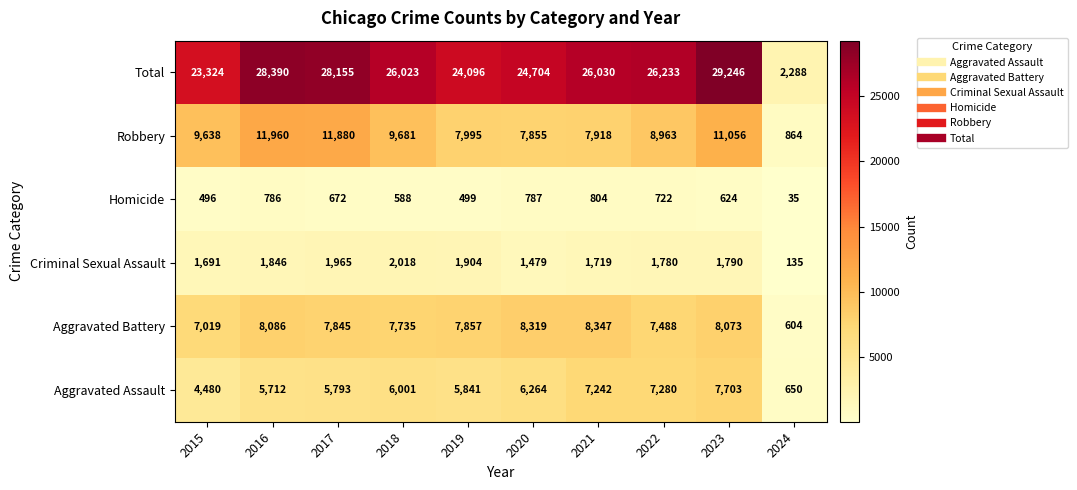

At which label is Aggravated Battery closest to 4475?

2015